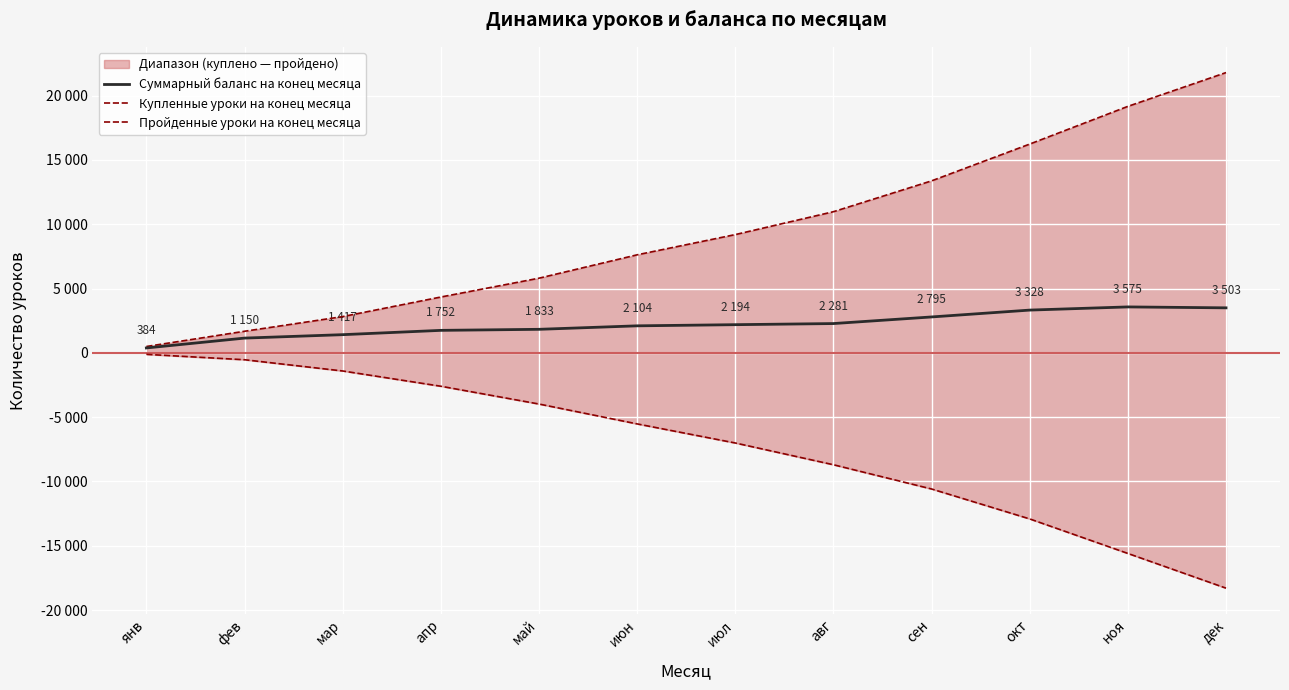

What is the maximum value for Суммарный баланс на конец месяца?

3575